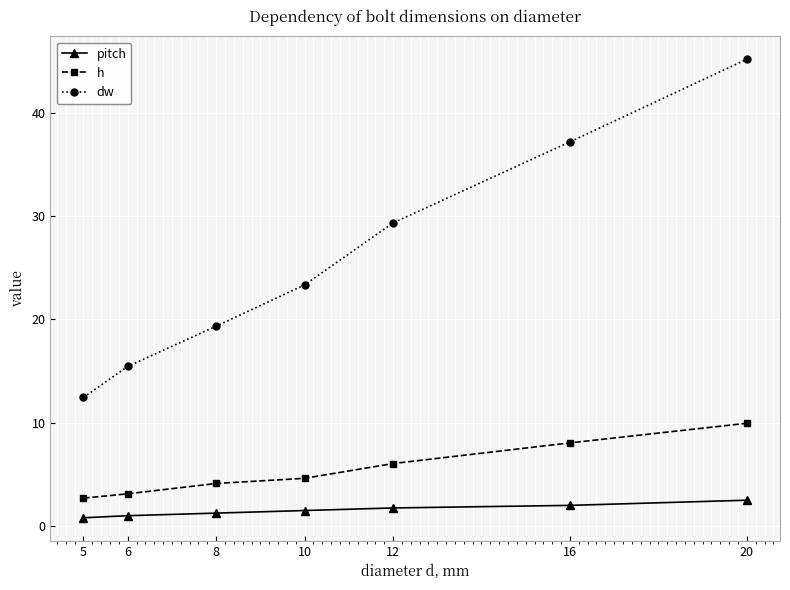

What are all the series names shown in the legend?

pitch, h, dw